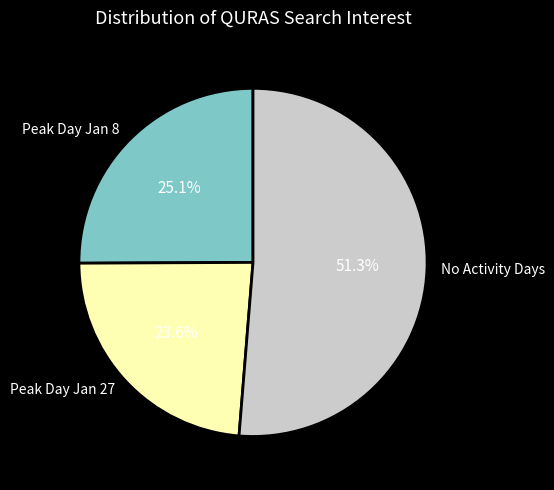

What is the ratio of the value at Peak Day Jan 8 to the value at No Activity Days?

0.5